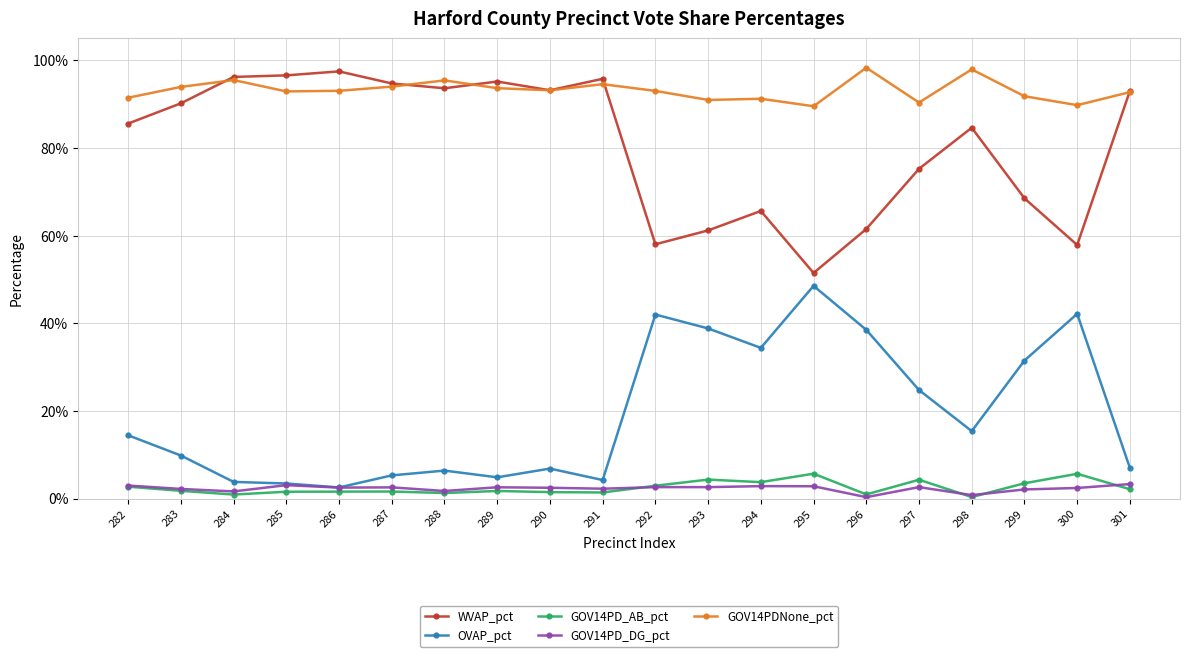

Is this an area chart (filled region under the line)?

No